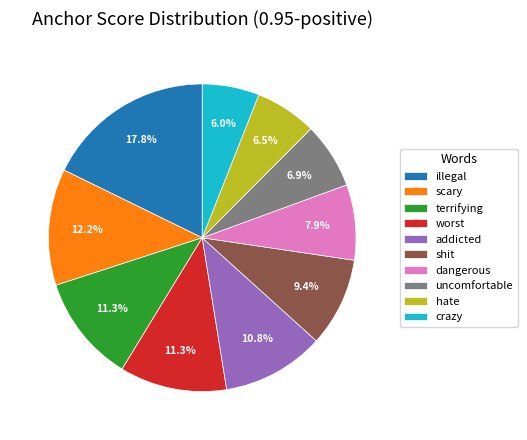

The uncomfortable slice represents 19% of the pie. True or false?

False